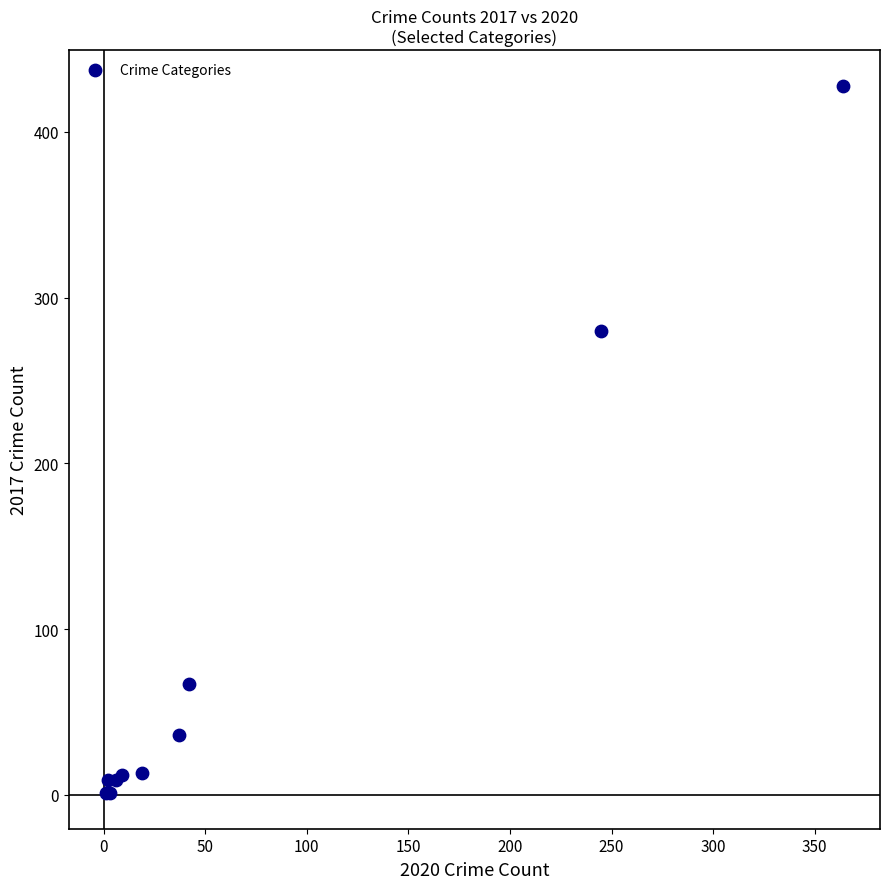

What Y value in the scatter plot is closest to 214?

280